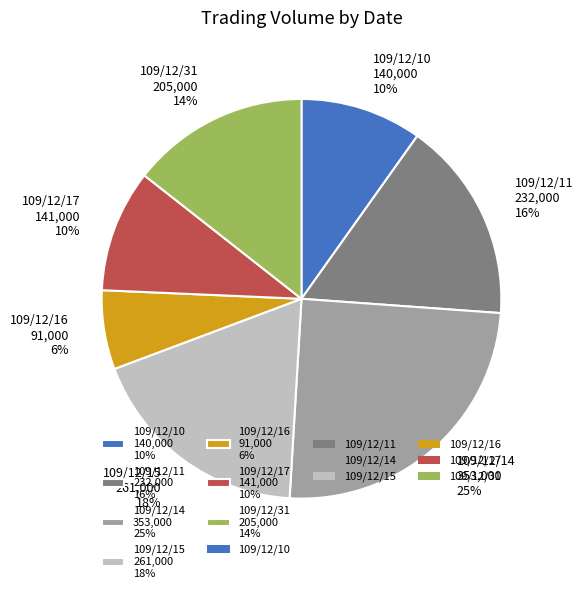

Which has a higher value, 109/12/17 or 109/12/14?

109/12/14